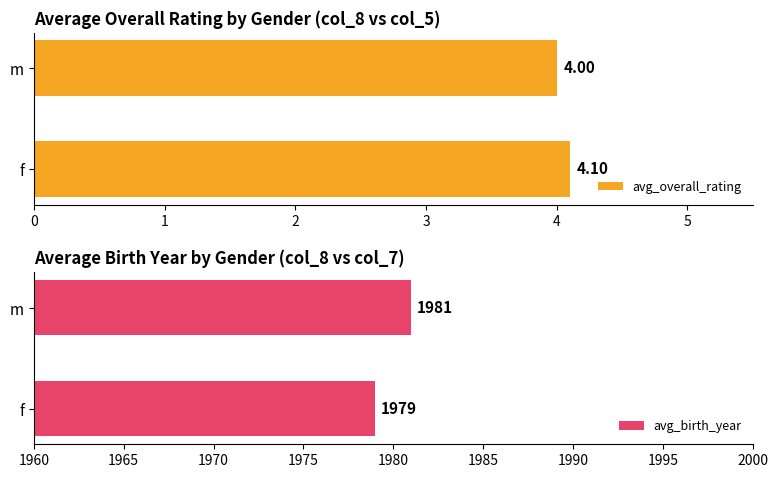

What is the sum of all avg_birth_year values?

3960